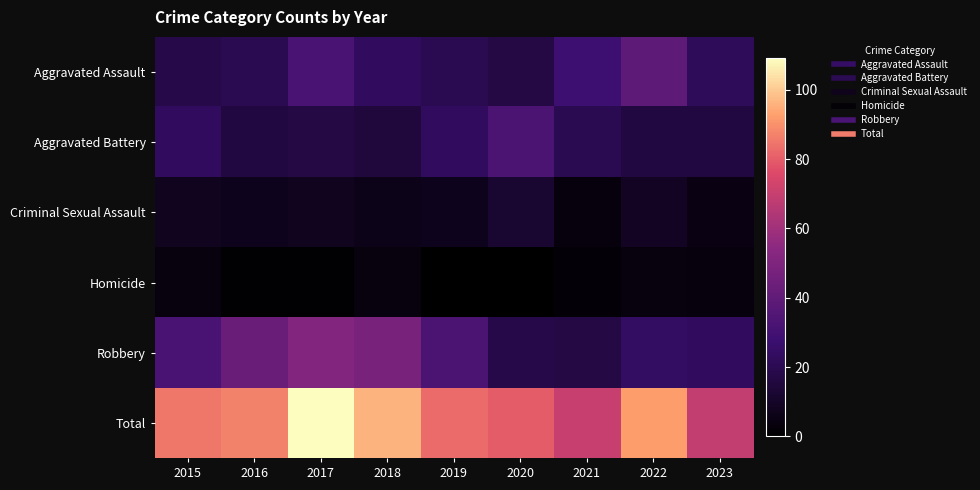

How many categories are shown in the chart?

9